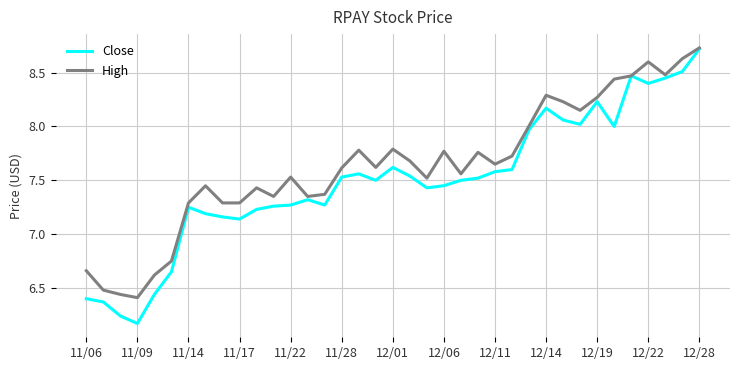

Which series has the widest spread of values?

Close